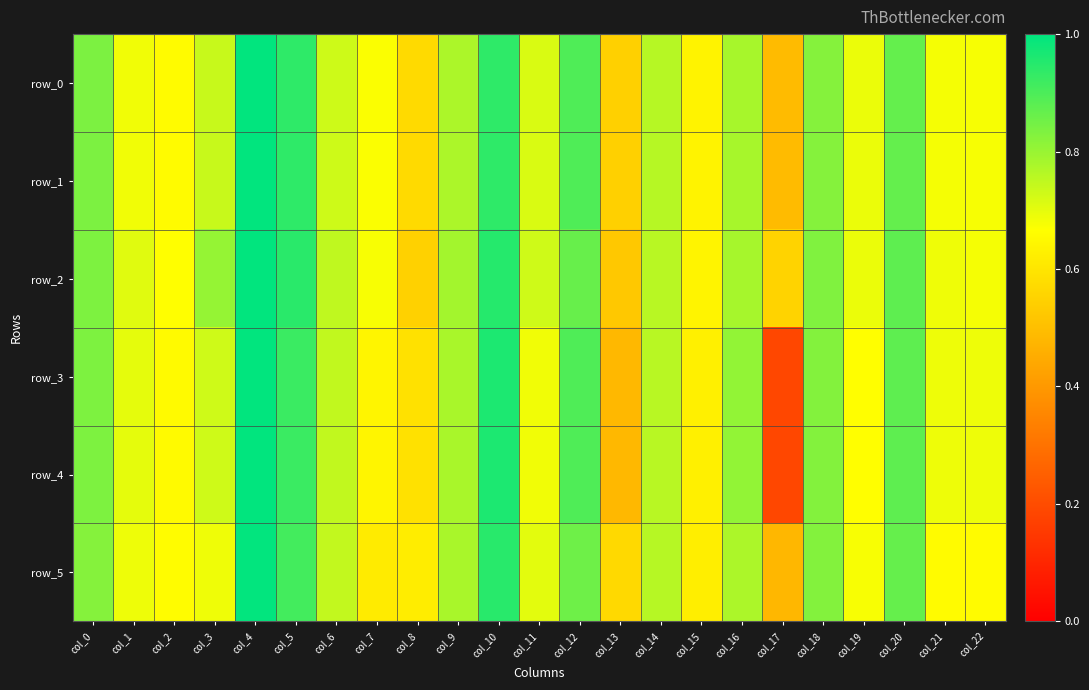

At how many categories does at least one series exceed 0?

23